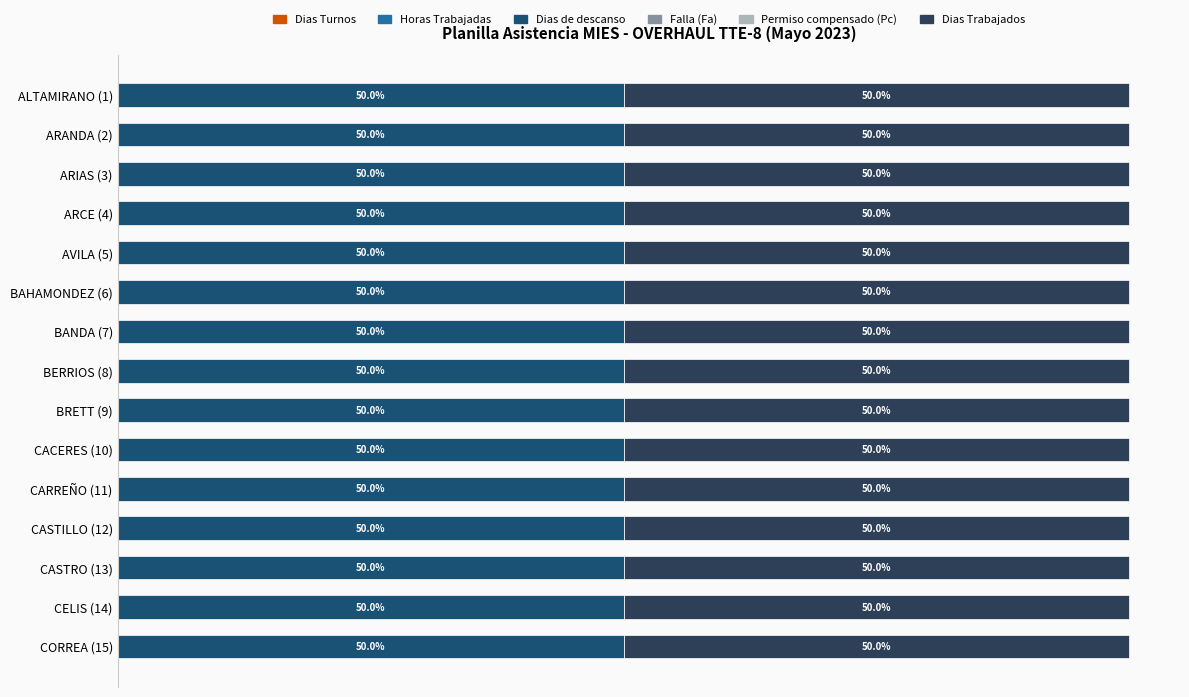

Which category has the highest value in the Dias Turnos series?

ALTAMIRANO (1)